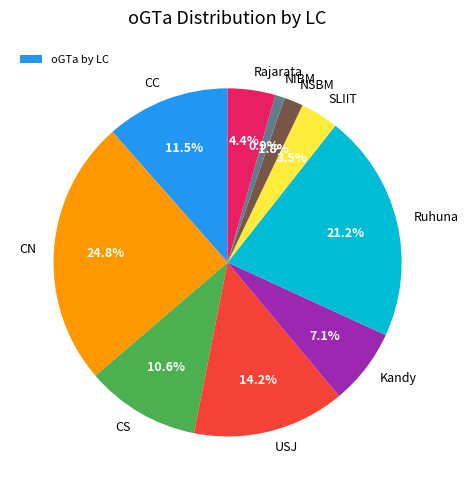

Does any single category account for the majority?

No